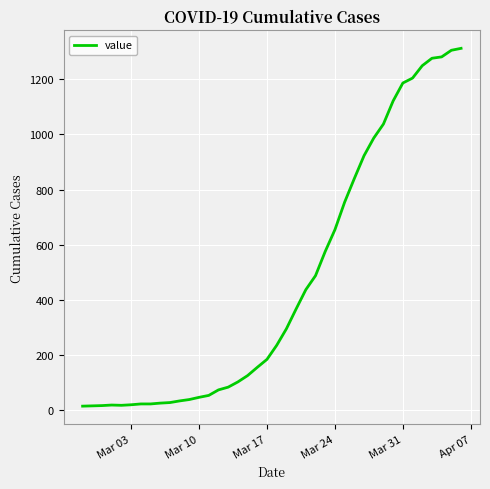

What is the difference between the maximum and minimum values?

1300